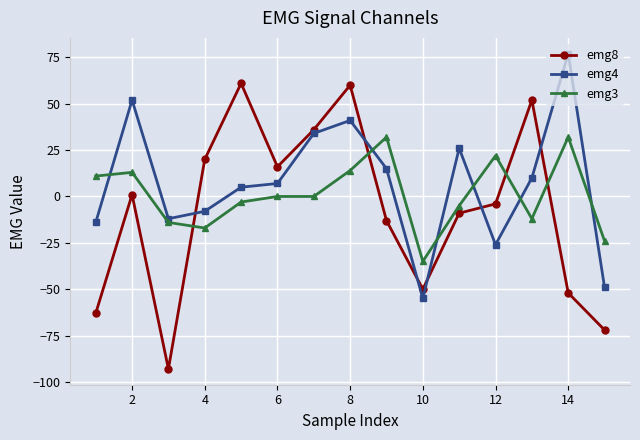

Which series has the widest spread of values?

emg8